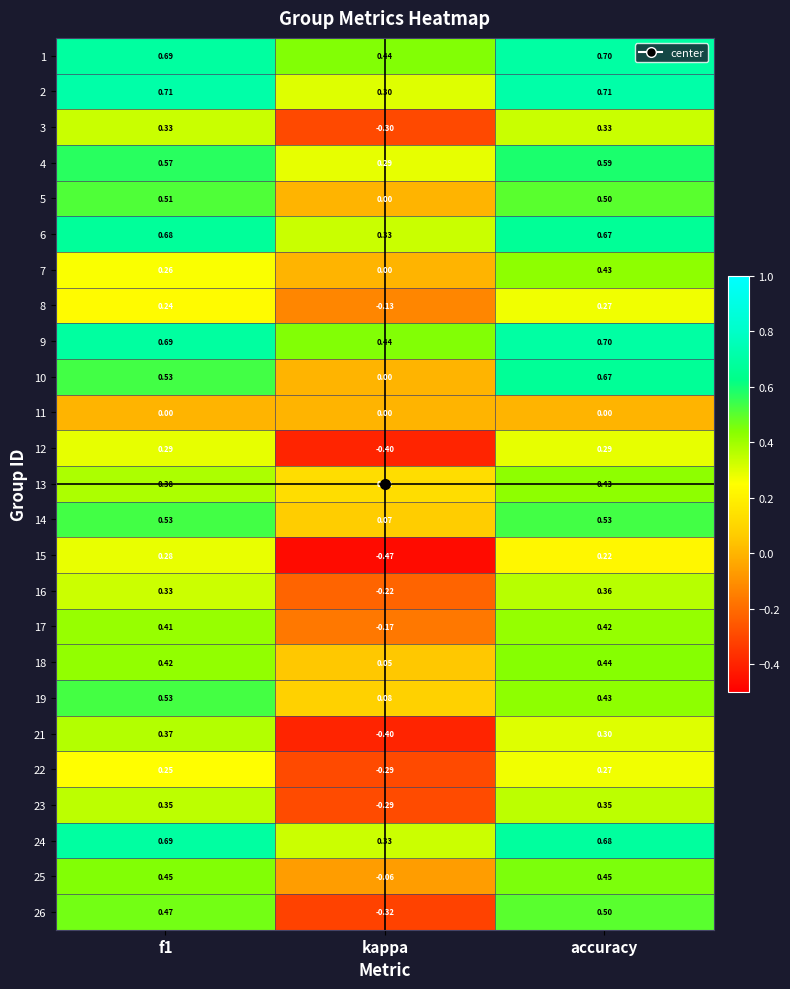

At which label does 8 reach its minimum?

kappa